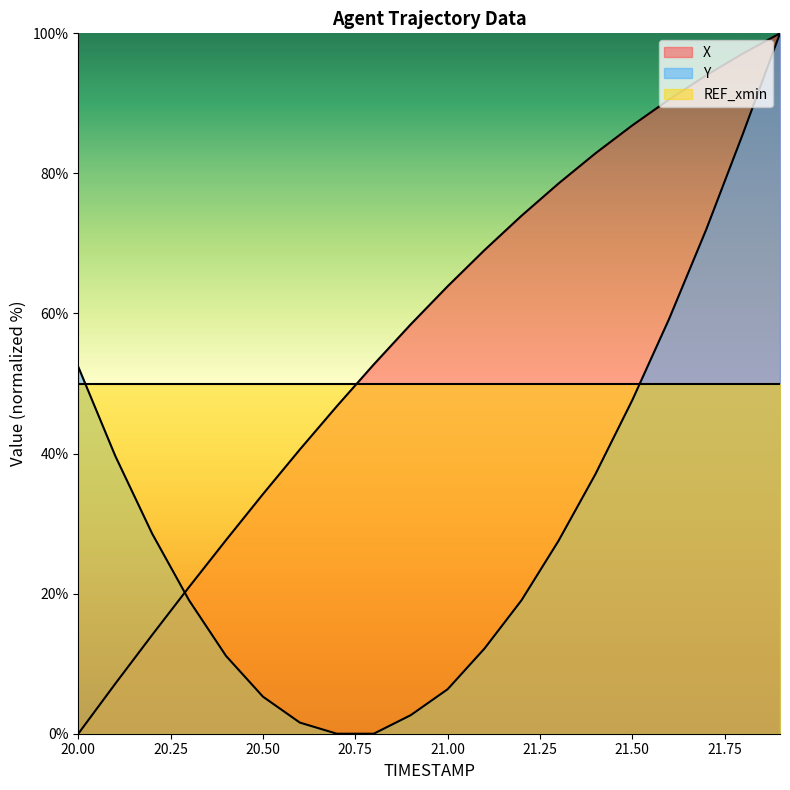

At how many categories does at least one series exceed 11?

20